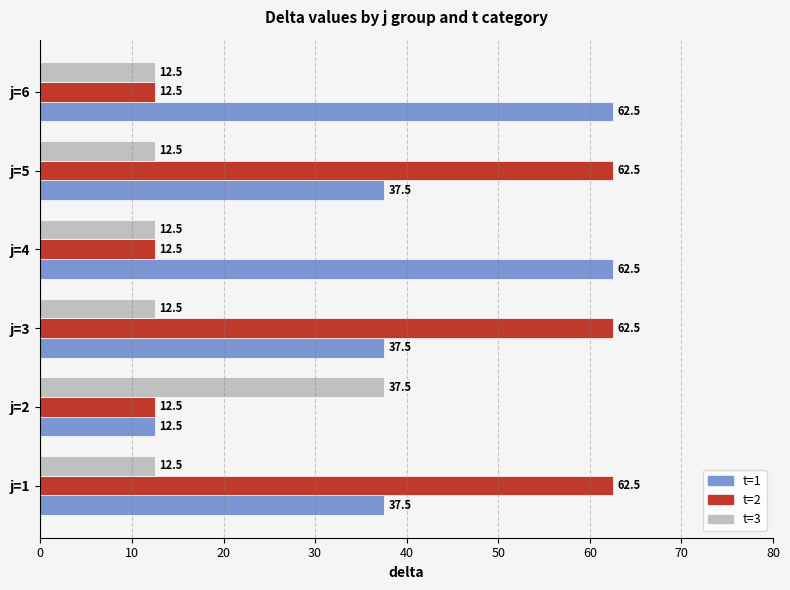

Rank the series at j=3 from lowest to highest value.

t=3, t=1, t=2